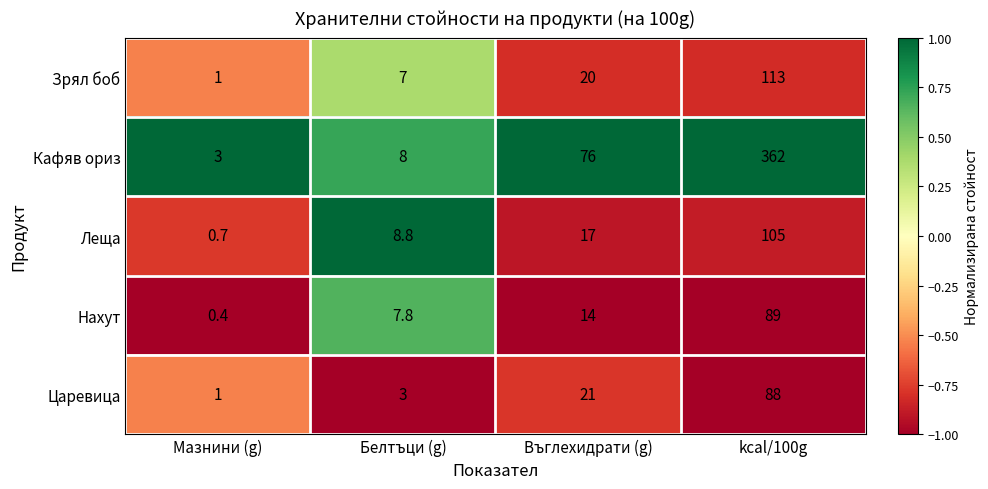

Count the number of categories in the chart.

4